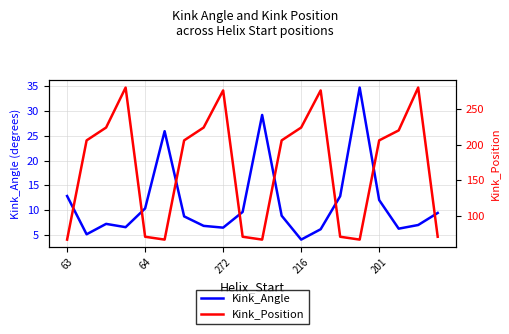

What are all the series names shown in the legend?

Kink_Angle, Kink_Position